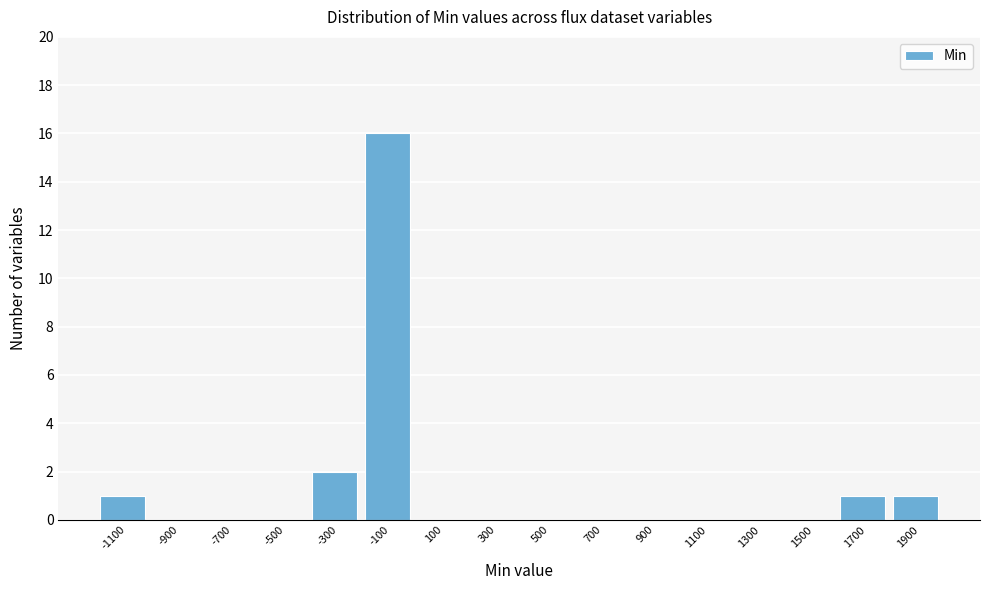

Reading left to right, extract all data points from this chart.

-1100=1	-900=0	-700=0	-500=0	-300=2	-100=16	100=0	300=0	500=0	700=0	900=0	1100=0	1300=0	1500=0	1700=1	1900=1